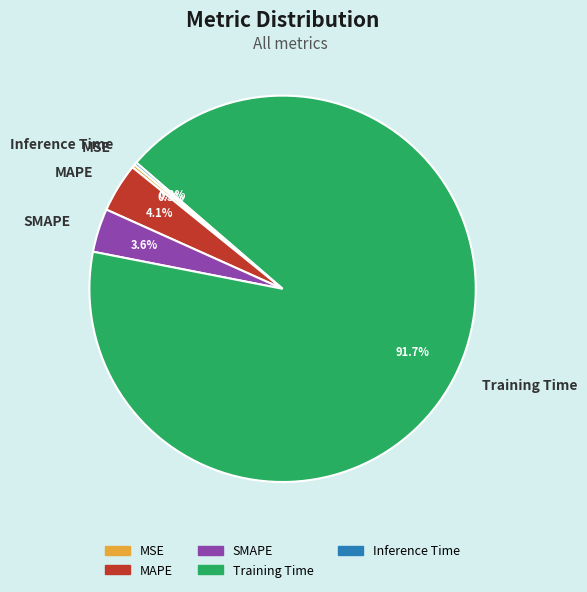

How much of the chart is everything except SMAPE?

96.4%